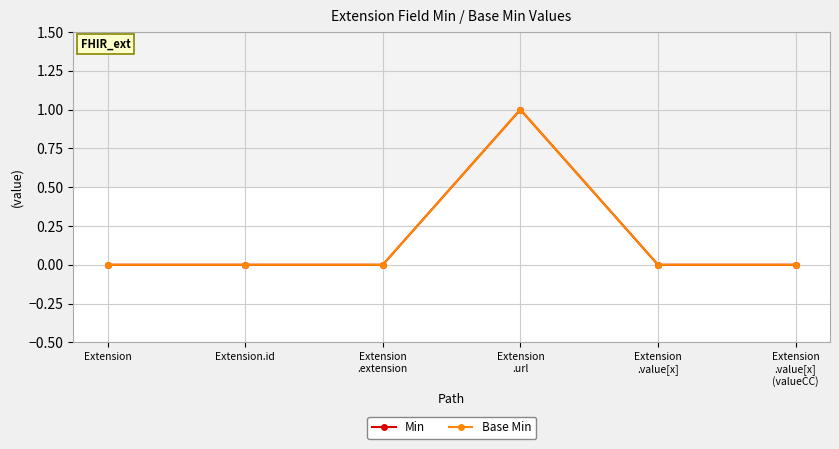

The value of Min at Extension
.extension is 1. True or false?

False